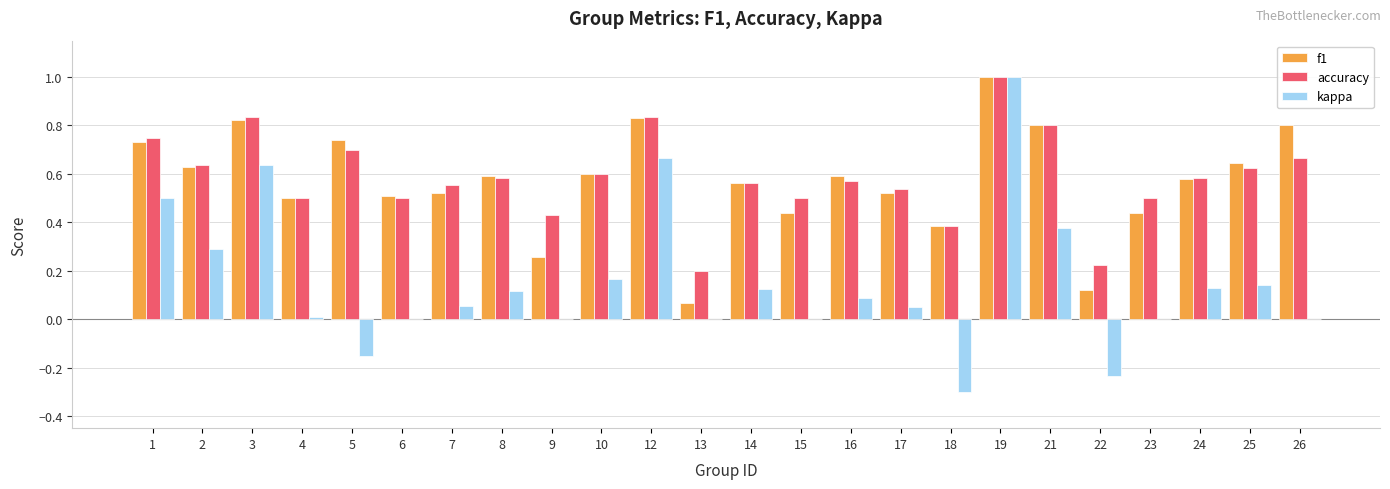

Are the bars grouped side by side (vs. stacked)?

Yes